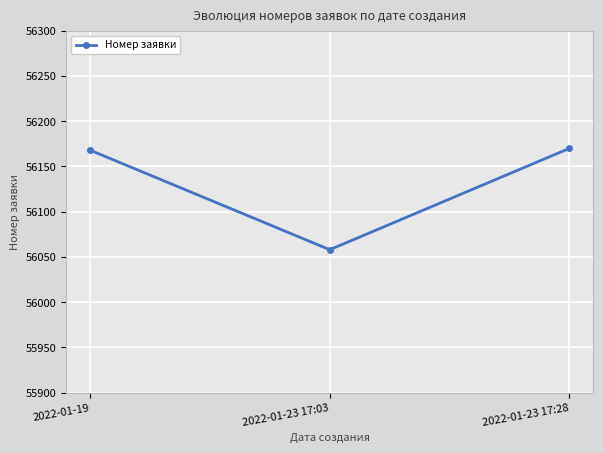

How many lines are shown in the chart?

1